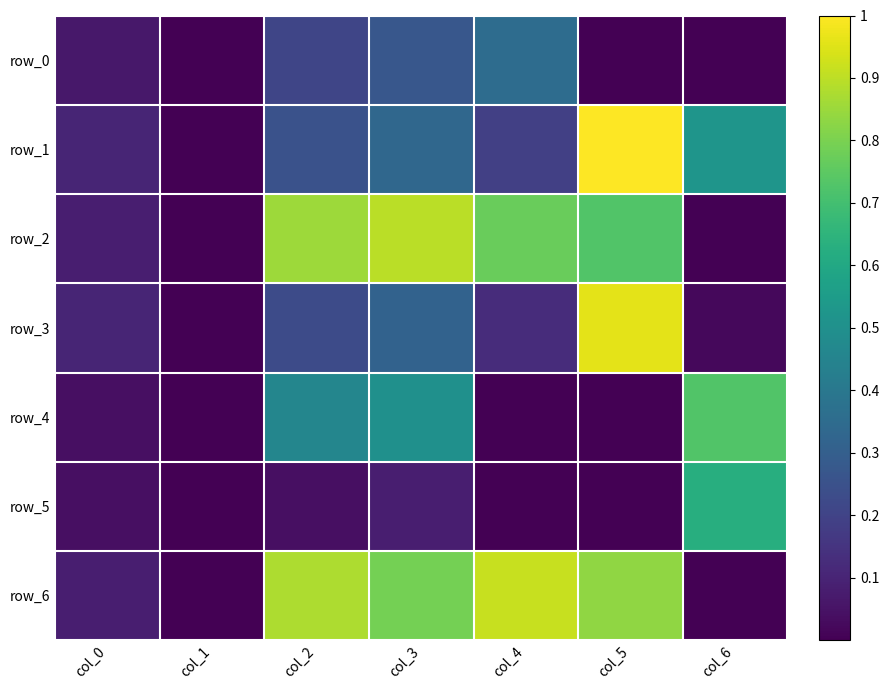

Which series has the widest spread of values?

row_1